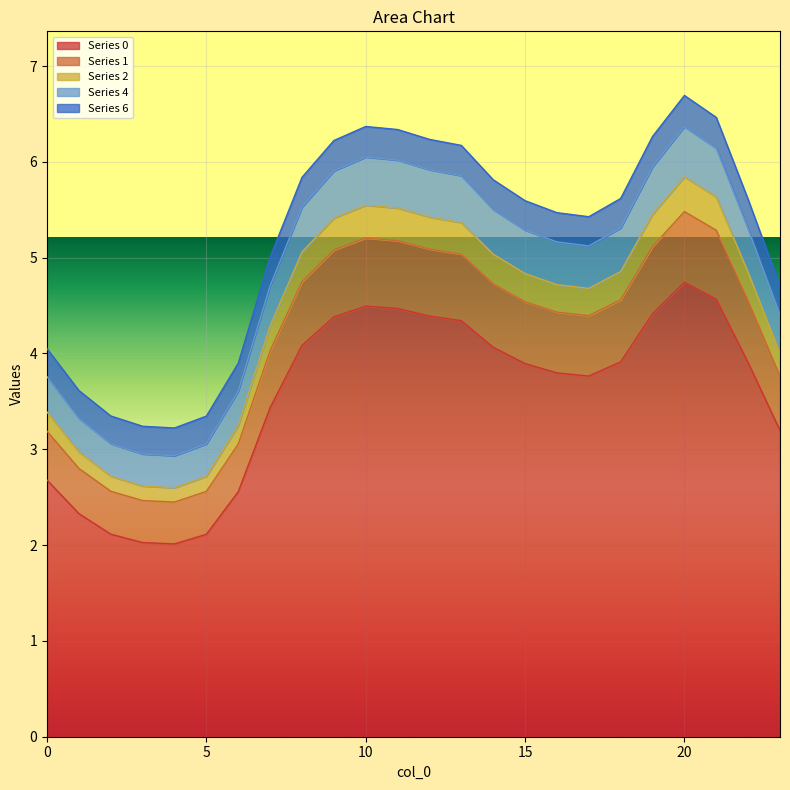

What is the maximum value for Series 0?

4.7